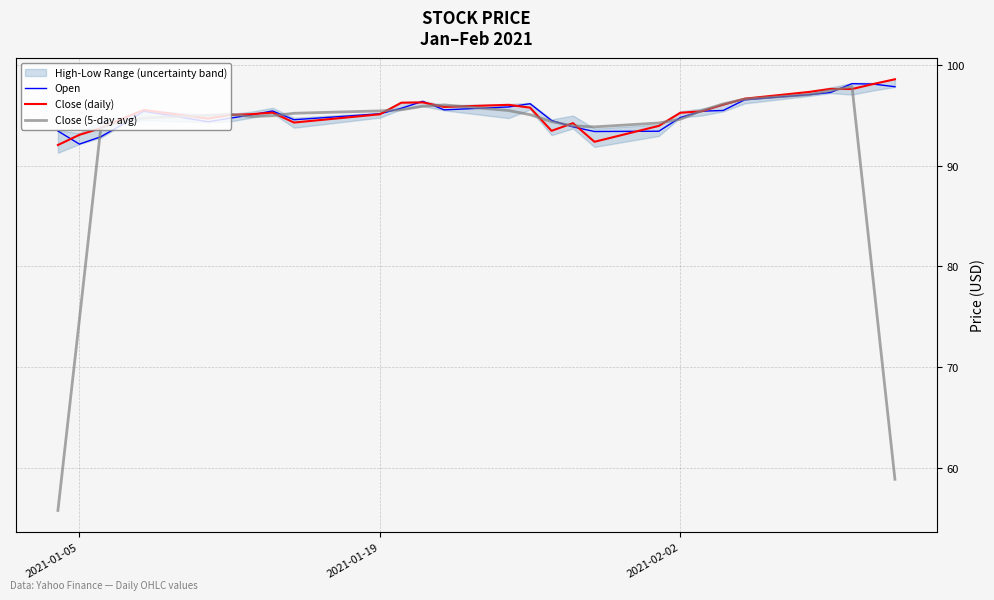

What is the highest value of the Open series?

98.1